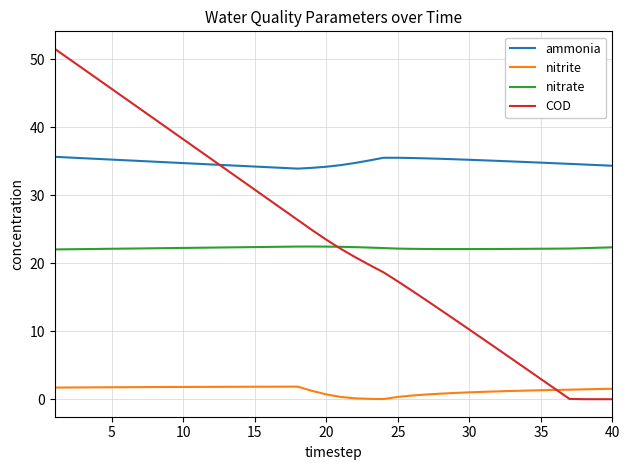

True or false: COD has more than 2 points higher than both neighbors.

False